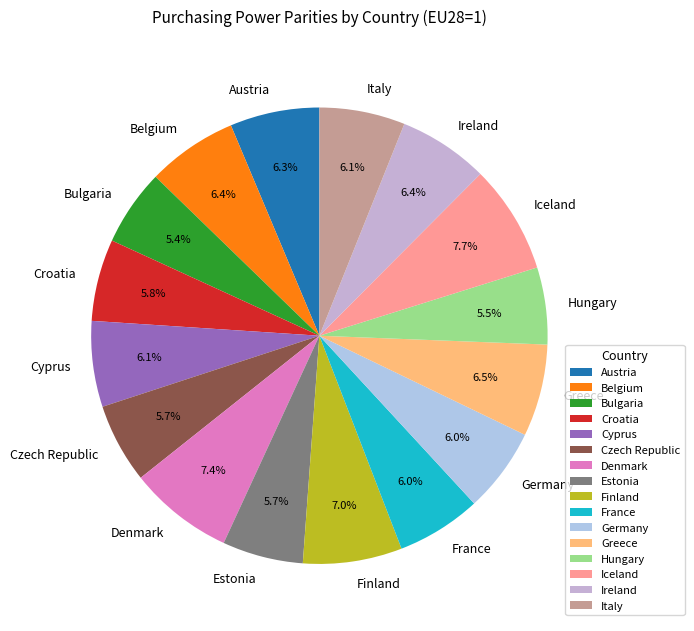

To the nearest percent, what is the difference between the largest and smallest slice percentages?

2%